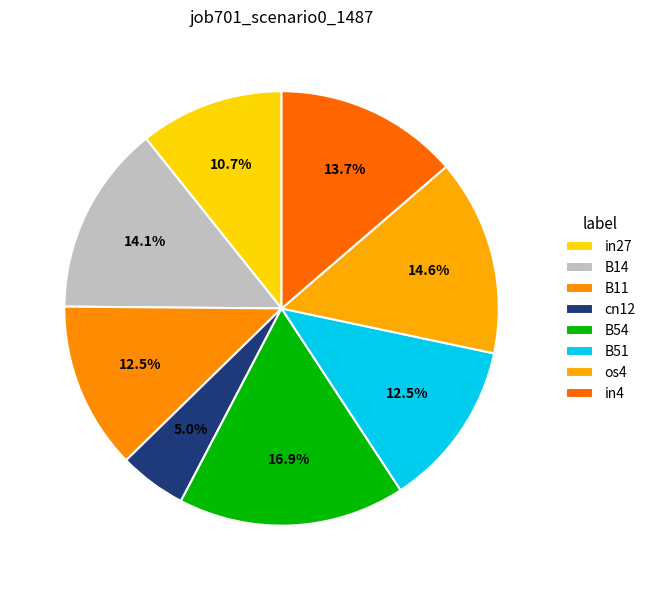

Which has a higher value, in4 or B54?

B54